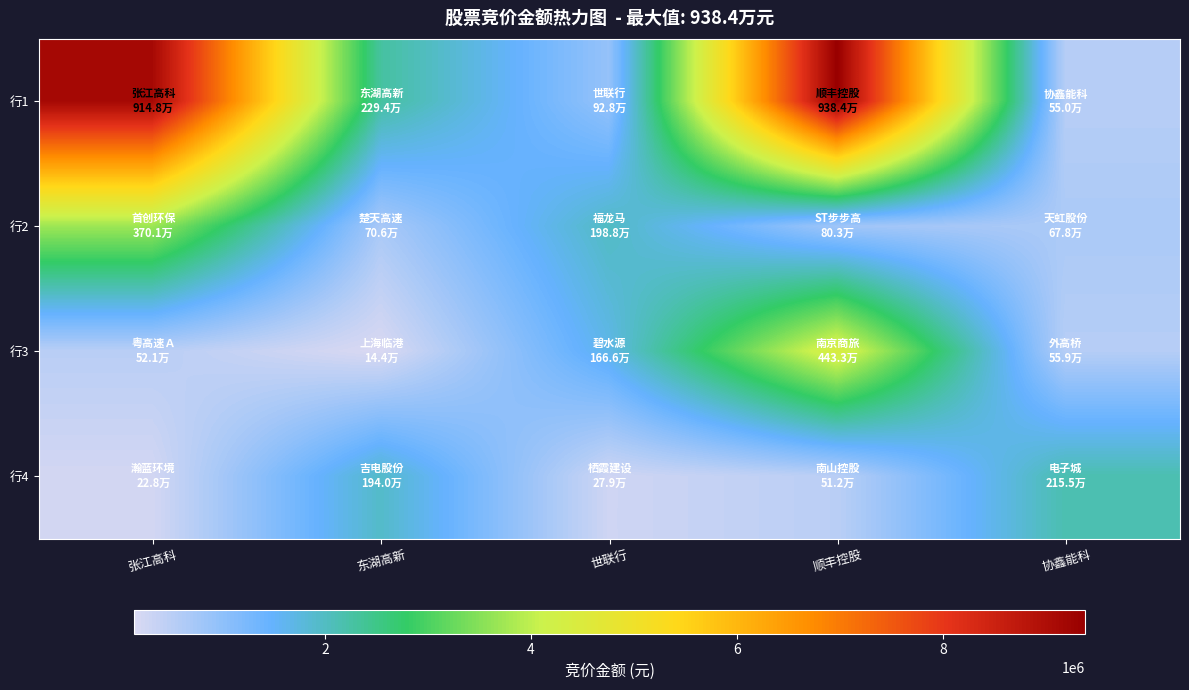

What is the total value across all series at 协鑫能科?

3941048